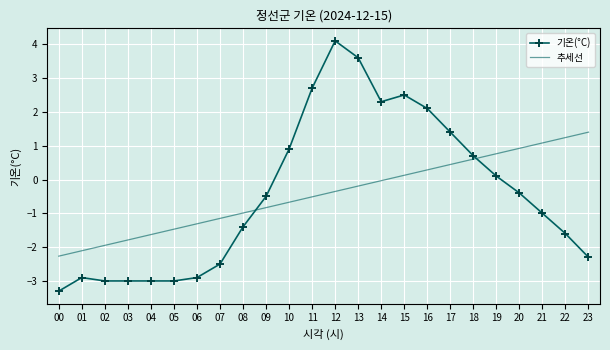

How many times do 기온(°C) and 추세선 cross each other?

2